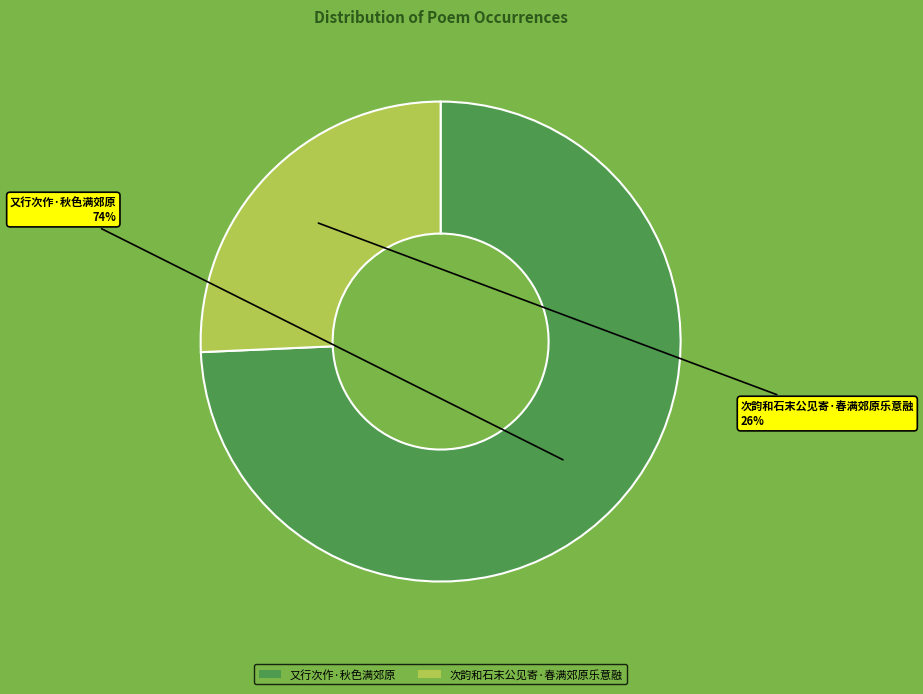

The 次韵和石末公见寄·春满郊原乐意融 slice represents 20% of the pie. True or false?

False